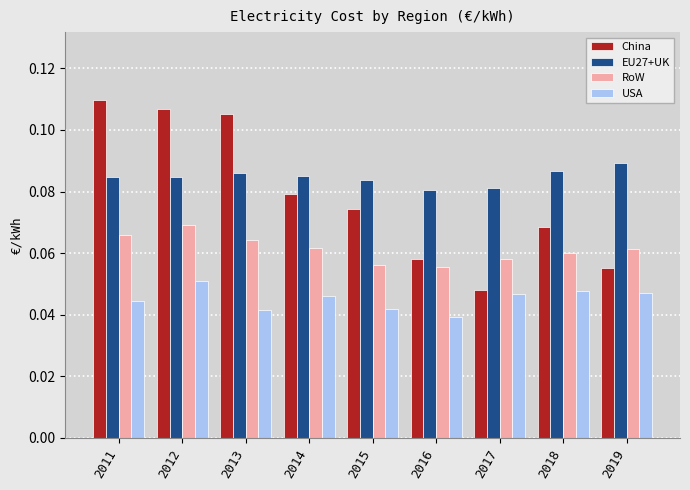

How many bars are there in total?

36